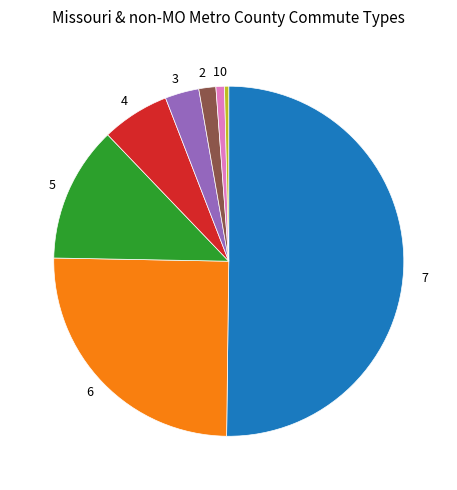

Which category accounts for the majority?

7